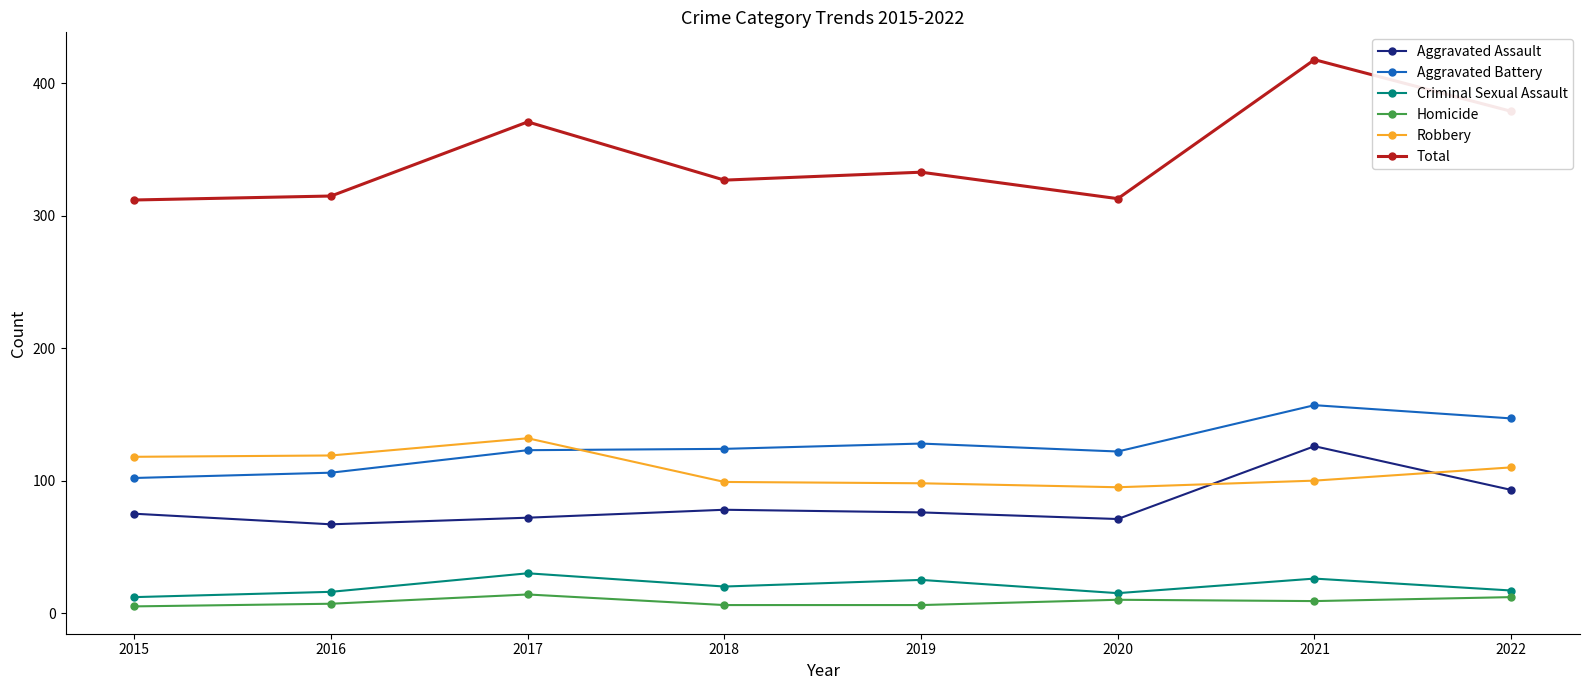

Read the Total value at 2016.

315